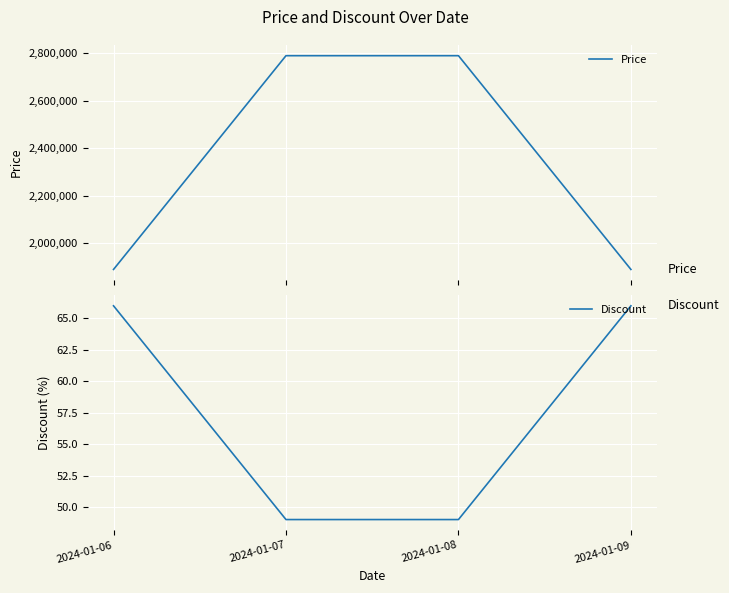

What is the total value across all series at 2024-01-07?

2790049